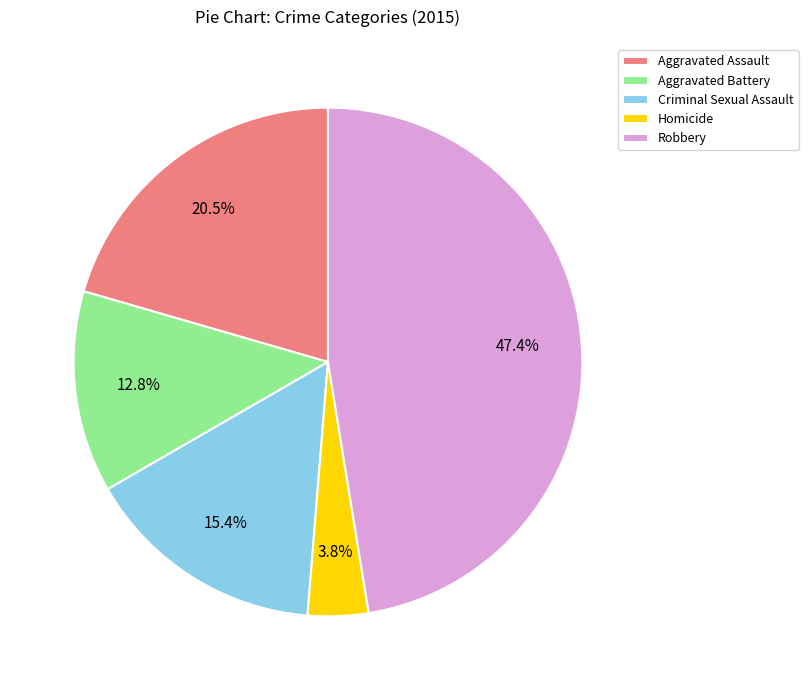

Which category has the smallest portion of the pie?

Homicide